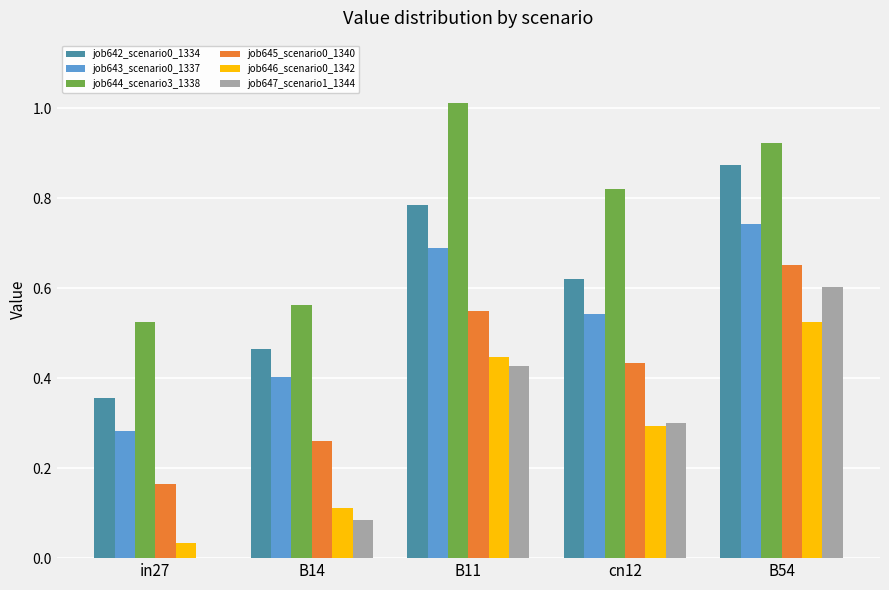

The value of job647_scenario1_1344 at B54 is 0.6. True or false?

True